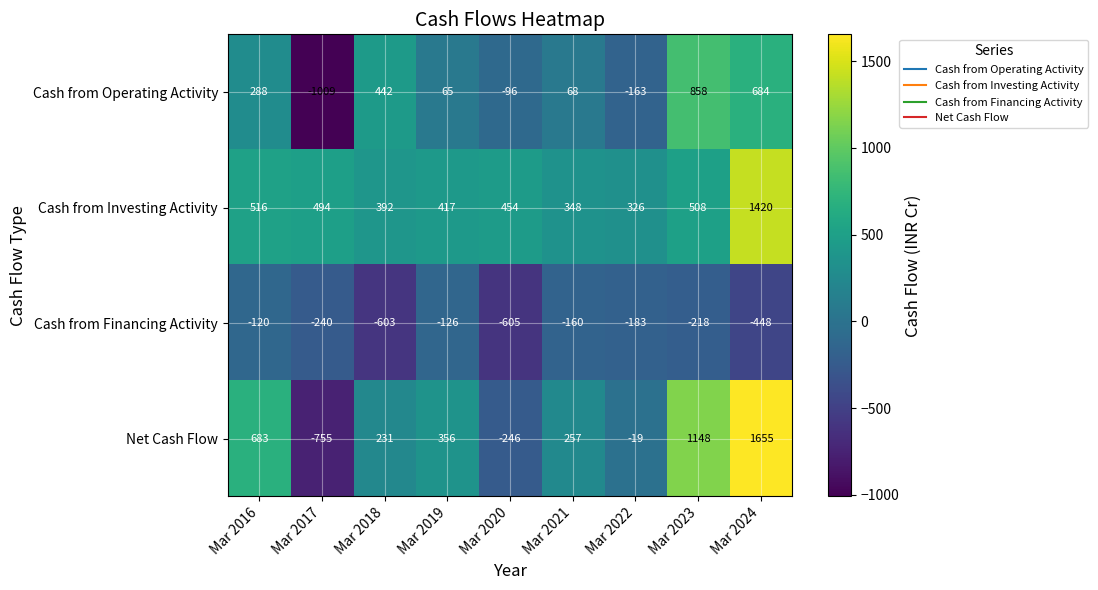

Rank the series by their maximum value, from lowest to highest.

Cash from Financing Activity, Cash from Operating Activity, Cash from Investing Activity, Net Cash Flow